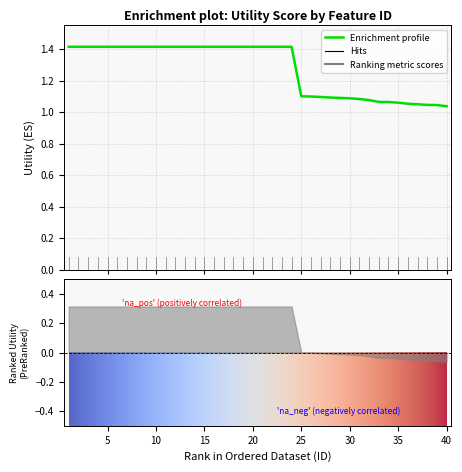

What is the sum of the values at 15 and 40?

2.5